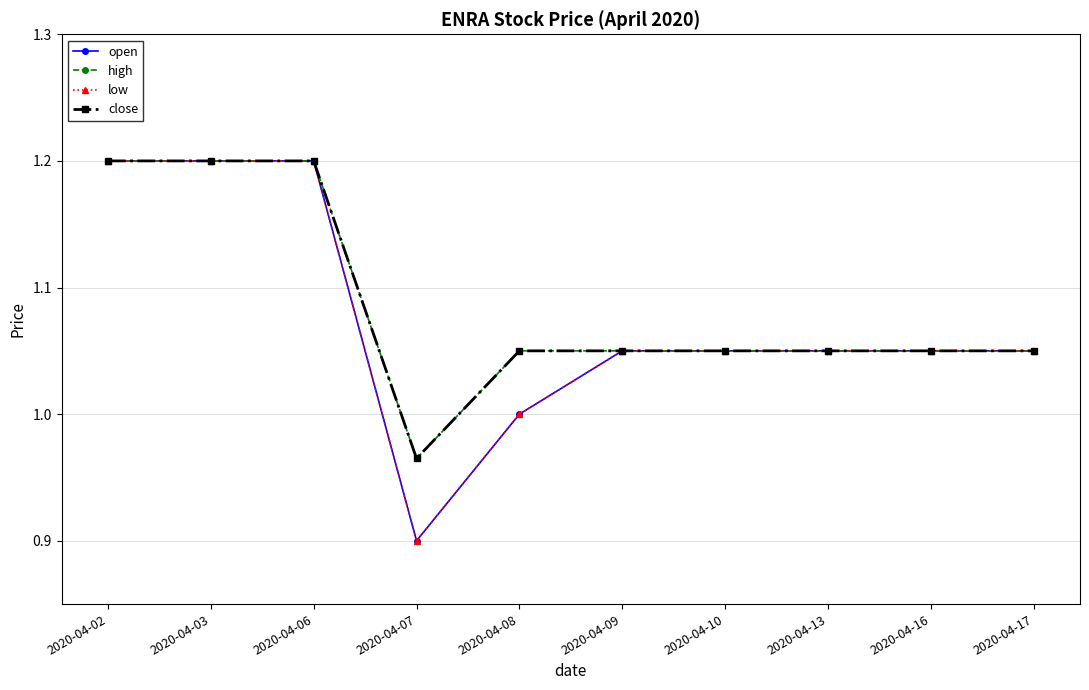

How many interior local valleys does the open series have?

1